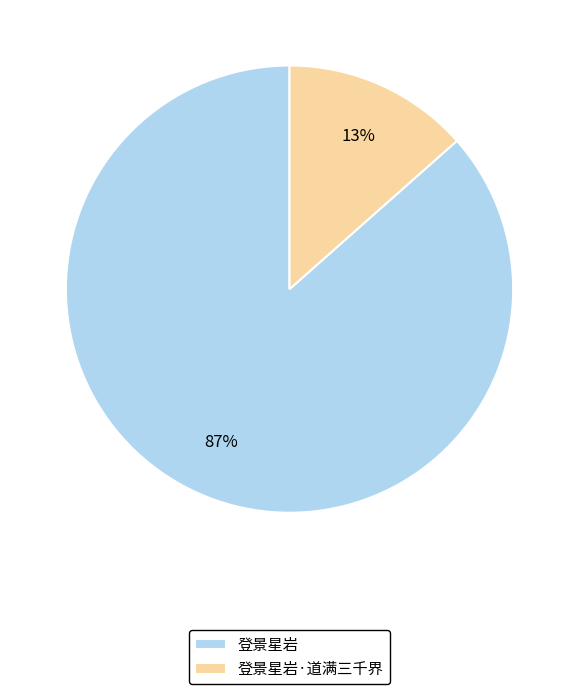

Between 登景星岩 and 登景星岩·道满三千界, which is larger?

登景星岩